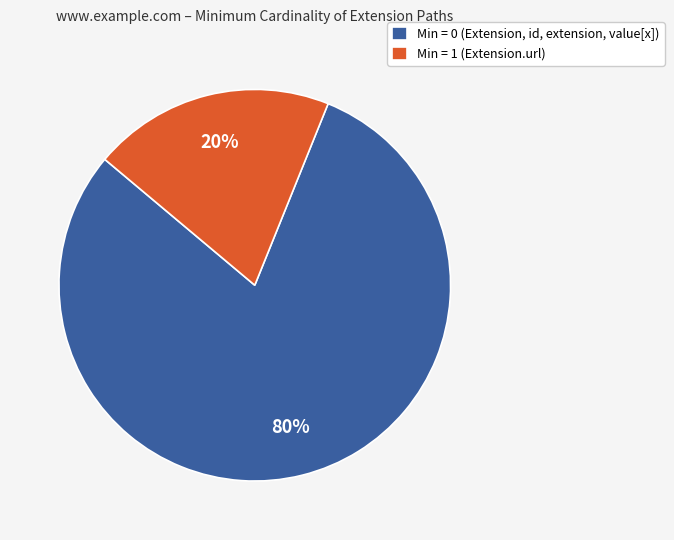

Which slice is the smallest?

Min = 1 (Extension.url)